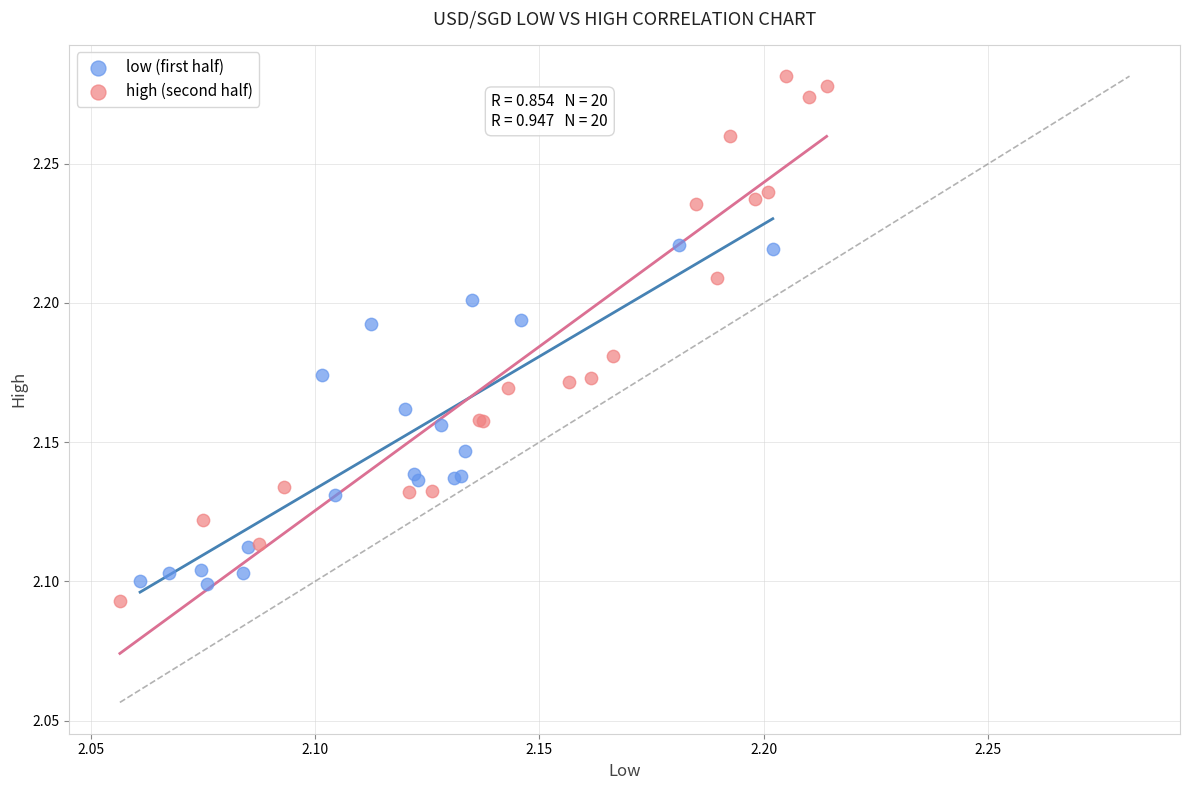

What are all the series names shown in the legend?

low (first half), high (second half)